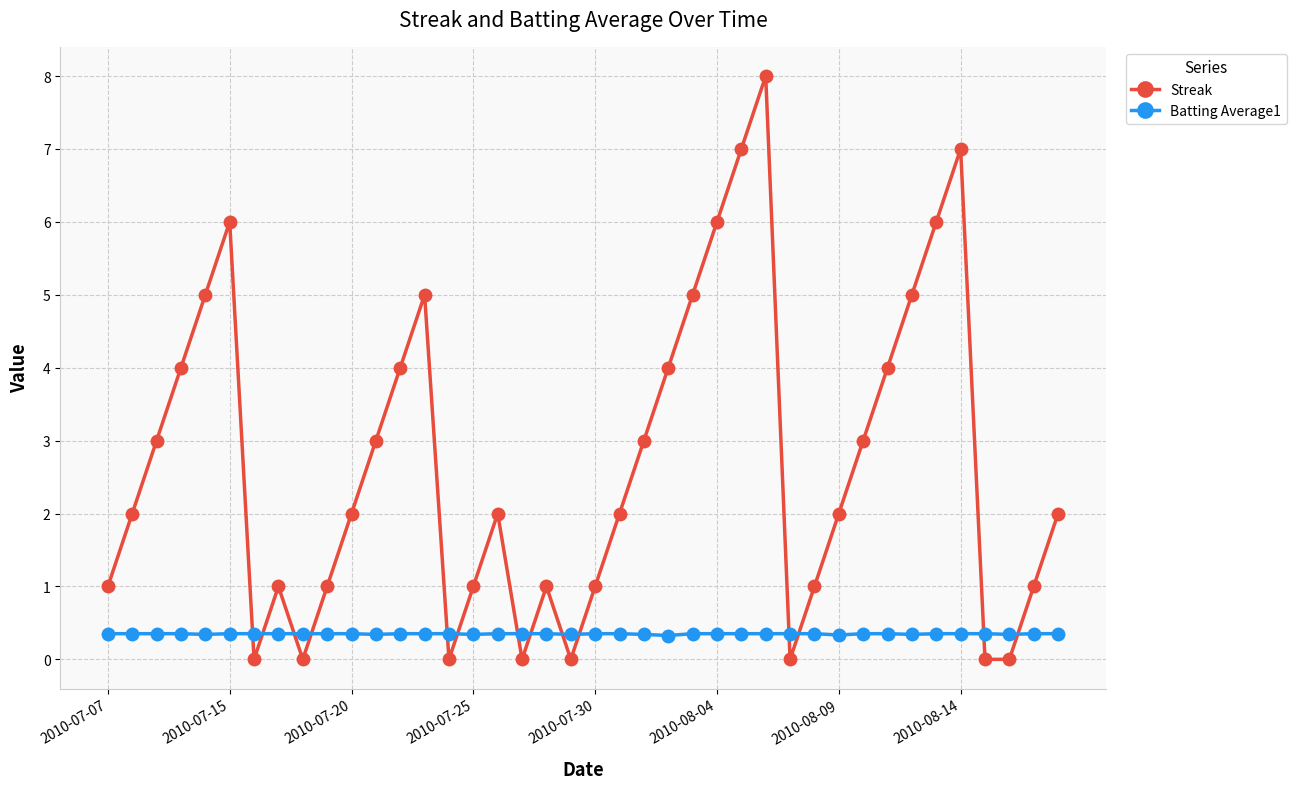

Rank the series by their average value, from lowest to highest.

Batting Average1, Streak